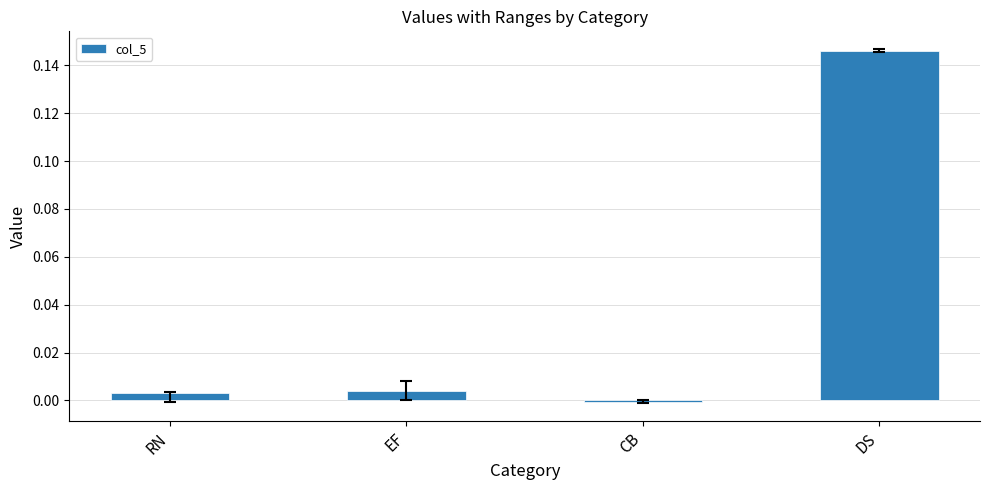

True or false: the data shows 0.0 at RN.

True